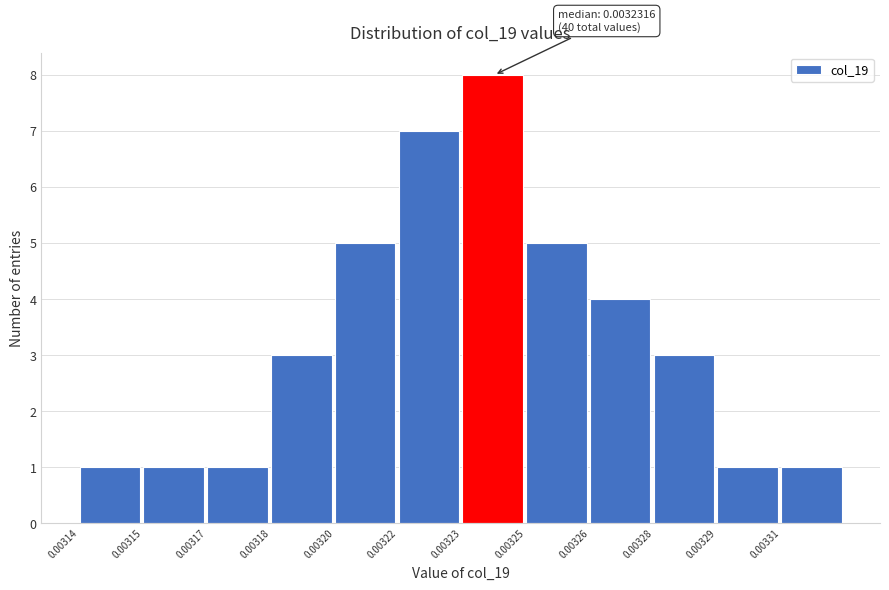

Reading left to right, what are all the values shown in this chart?

1	1	1	3	5	7	8	5	4	3	1	1